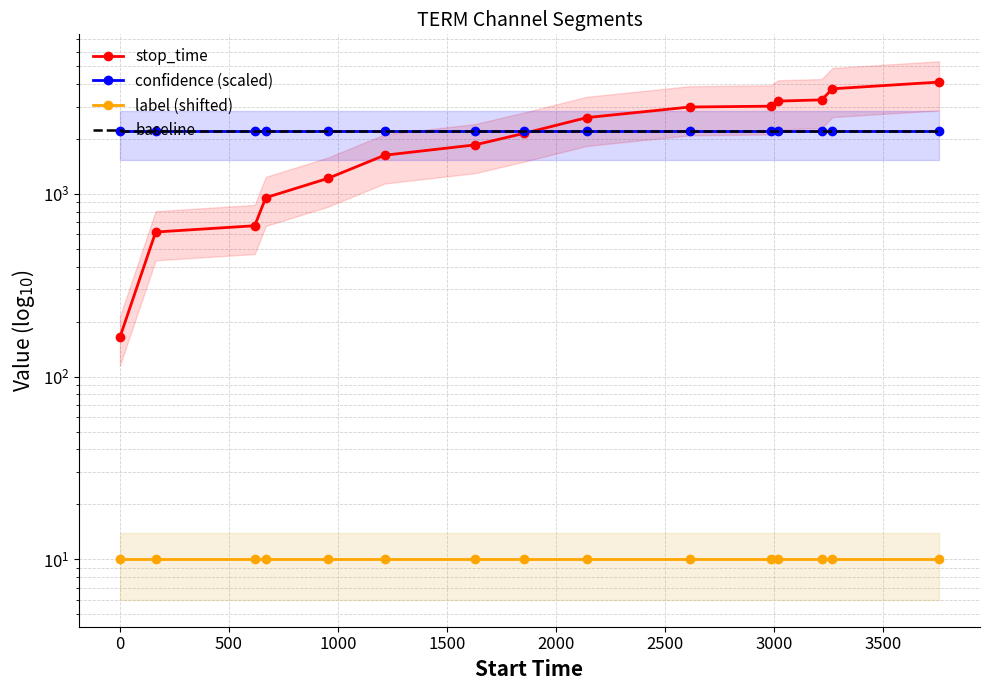

Which series has the largest total across all categories?

confidence (scaled)